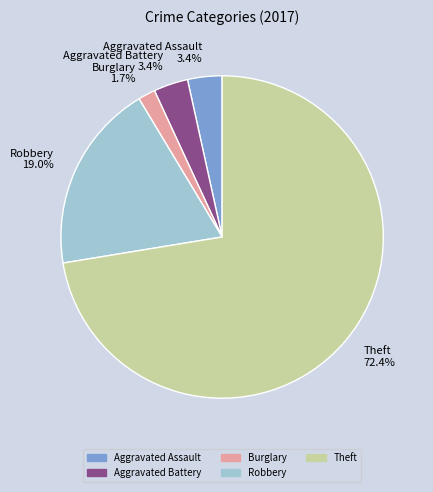

What is the ratio of the value at Aggravated Battery to the value at Robbery?

0.2